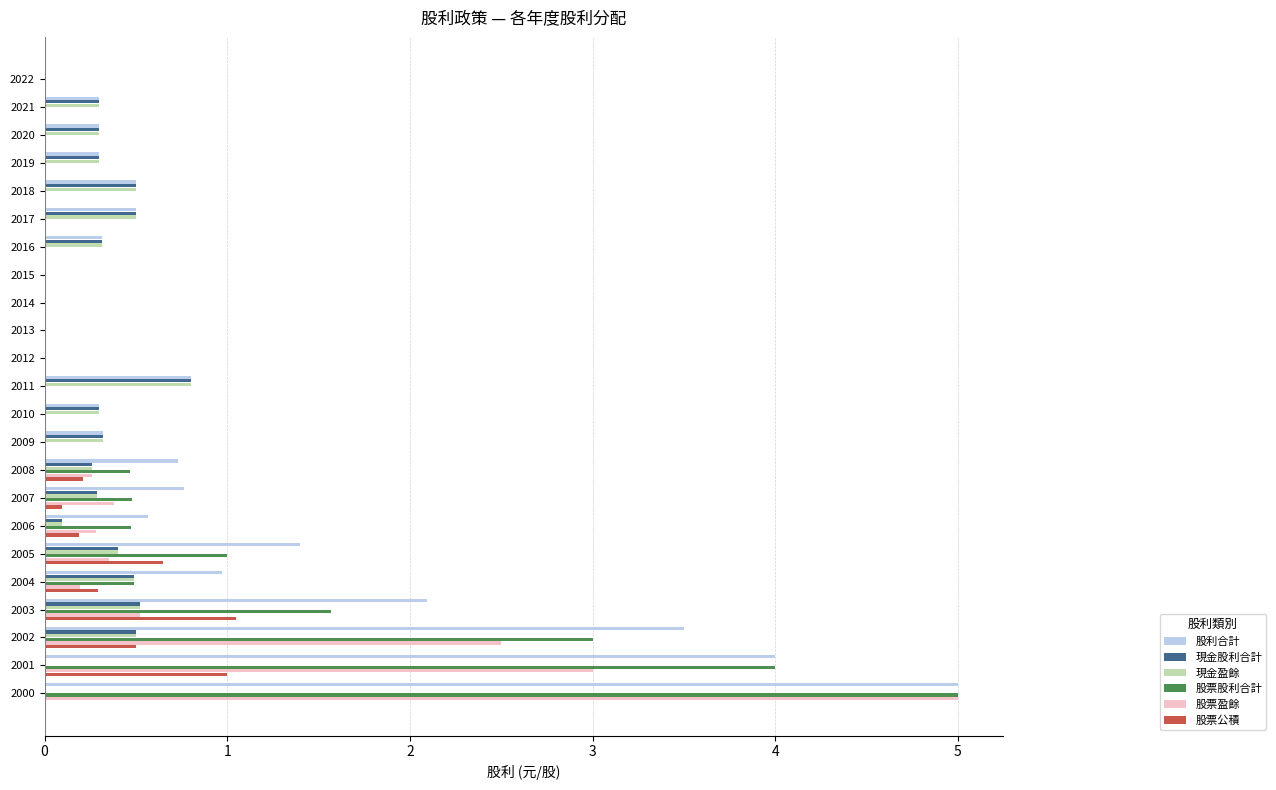

The 現金股利合計 series shows 0.3 at 2019. True or false?

True